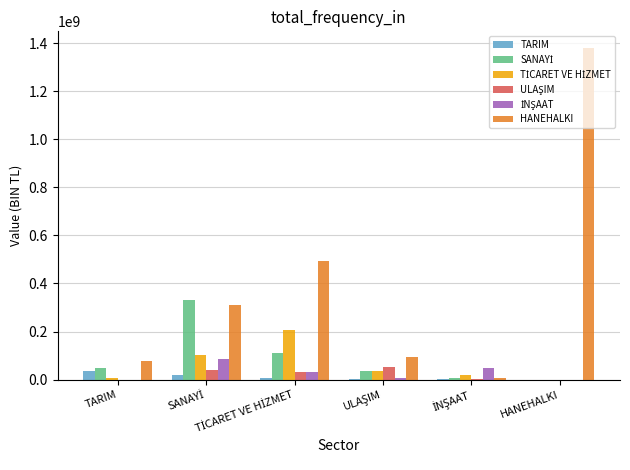

Reading left to right, extract all data points from this chart.

TARIM: 34803433.2	17224521.6	8201500.3	3297945.8	541287.9	0.0
SANAYİ: 48873763.3	330536141.2	111843618.4	34968080.3	6156261.8	0.0
TİCARET VE HİZMET: 7117915.6	103495528.1	207072102.2	34603795.9	18722734.9	0.0
ULAŞIM: 36644.6	37853348.7	29730691.6	52433865.2	976376.3	0.0
İNŞAAT: 176368.6	84765056.8	30099006.1	6885159.1	48410369.3	0.0
HANEHALKI: 76424308.0	310269020.3	491939337.8	95466398.3	4968979.8	1380526109.0